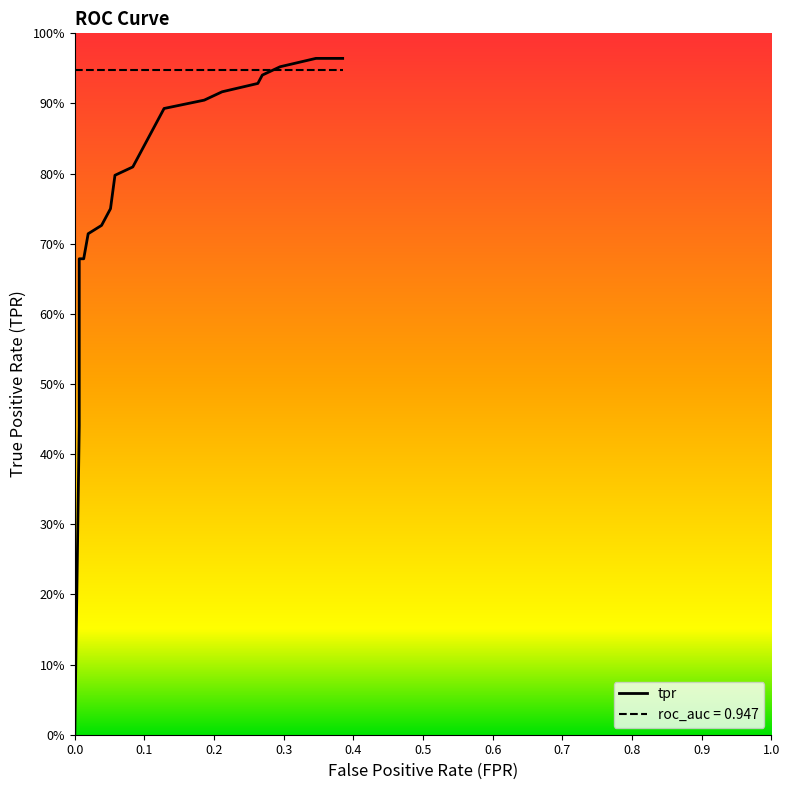

How many values in the fpr series exceed 0?

18